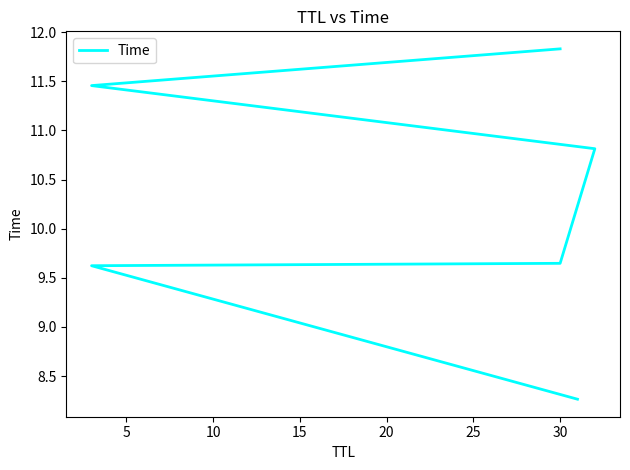

What is the difference between the values at 10 and 15?

1.2